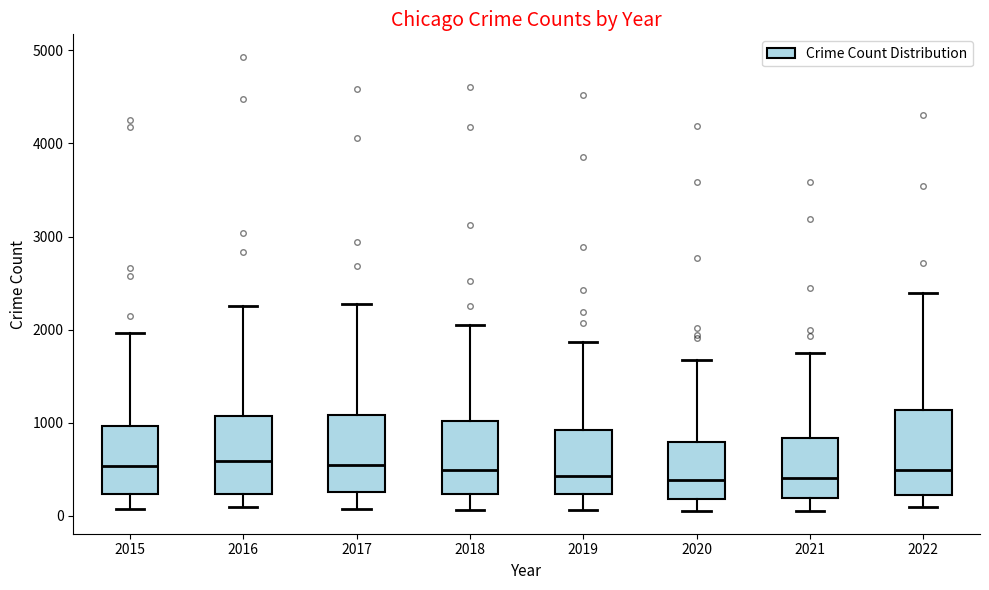

Reading left to right, read every box against the y-axis: the position of its median line, the range the box covers, and the ends of its whiskers. The values are not printed on the chart, so give them approximately, as read against the axis.

2015: median 500, box 200 to 1000, whiskers 100 to 2000
2016: median 600, box 200 to 1100, whiskers 100 to 2300
2017: median 500, box 300 to 1100, whiskers 100 to 2300
2018: median 500, box 200 to 1000, whiskers 100 to 2100
2019: median 400, box 200 to 900, whiskers 100 to 1900
2020: median 400, box 200 to 800, whiskers 100 to 1700
2021: median 400, box 200 to 800, whiskers 100 to 1800
2022: median 500, box 200 to 1100, whiskers 100 to 2400